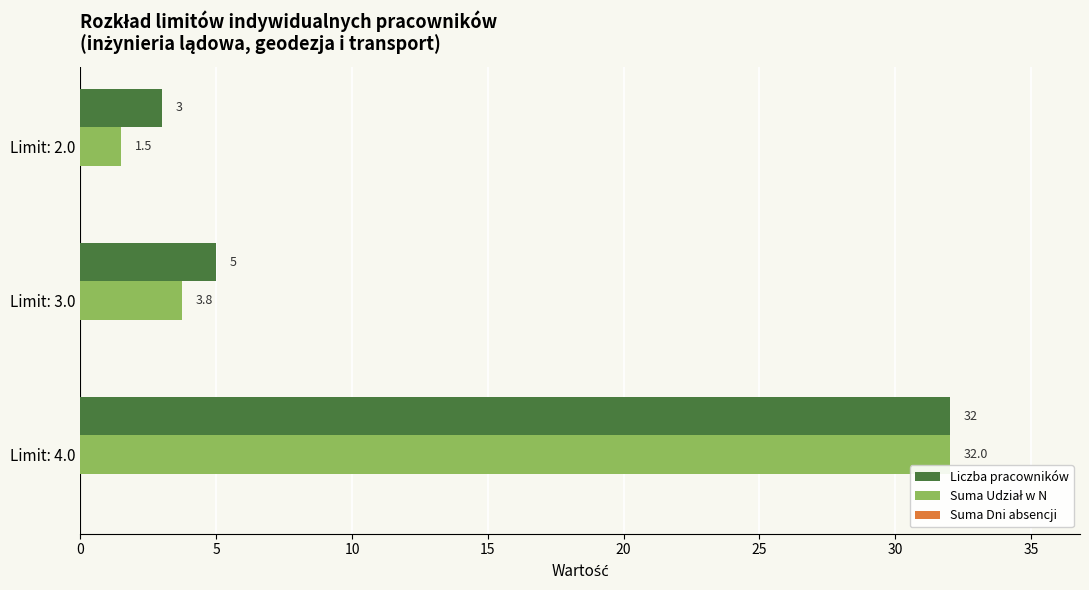

What is the greatest value displayed?

32.0